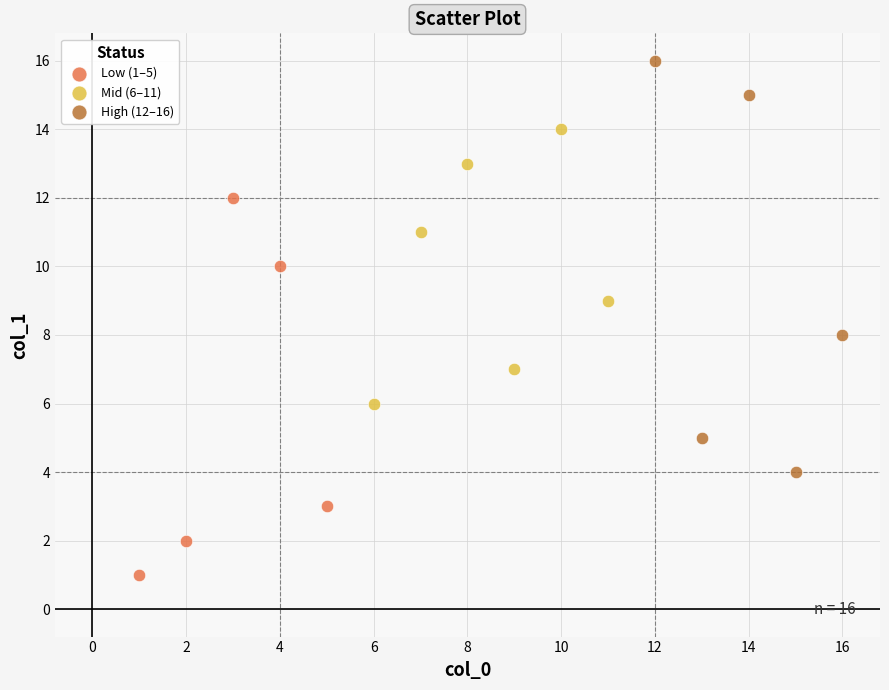

Which series contains the lowest Y value?

Low (1–5)